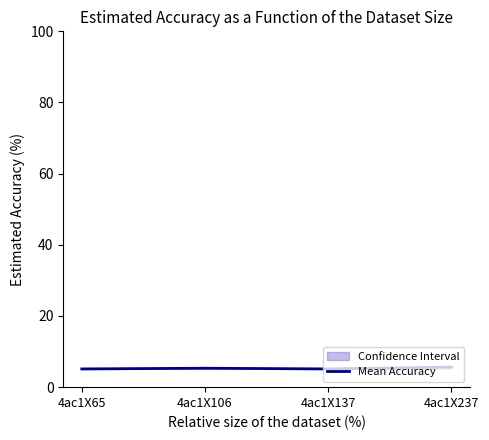

Where is the first local minimum?

4ac1X137